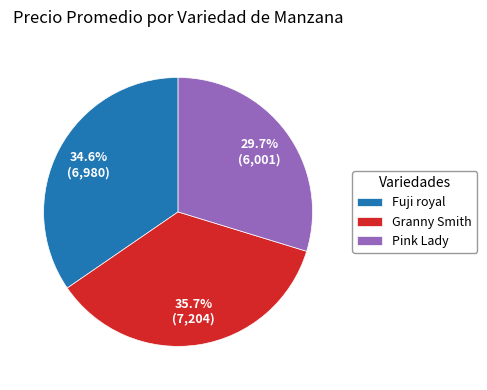

Which slice is the smallest?

Pink Lady